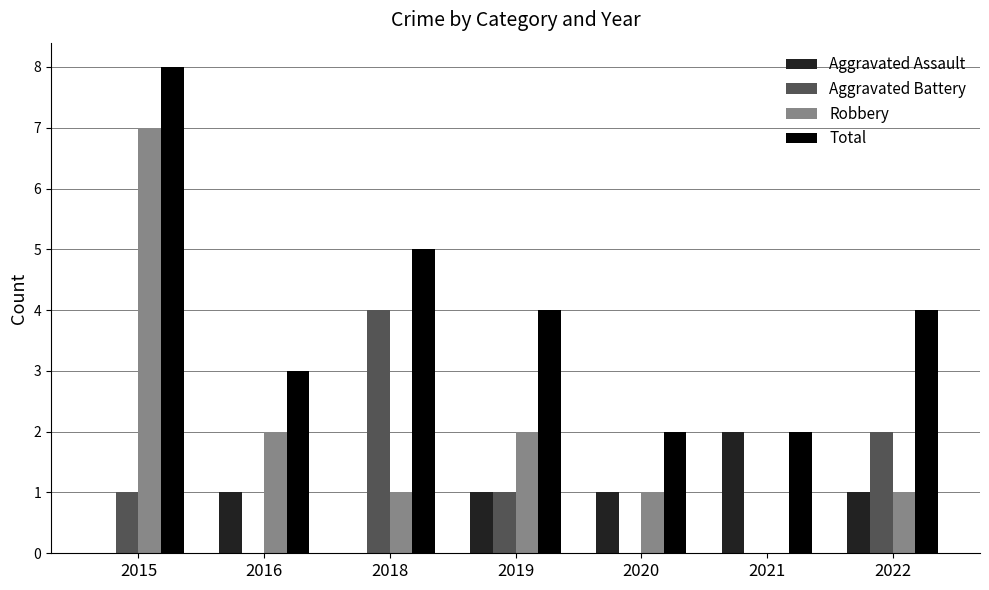

Is the value of Aggravated Battery at 2018 greater than the value of Total at 2020?

Yes